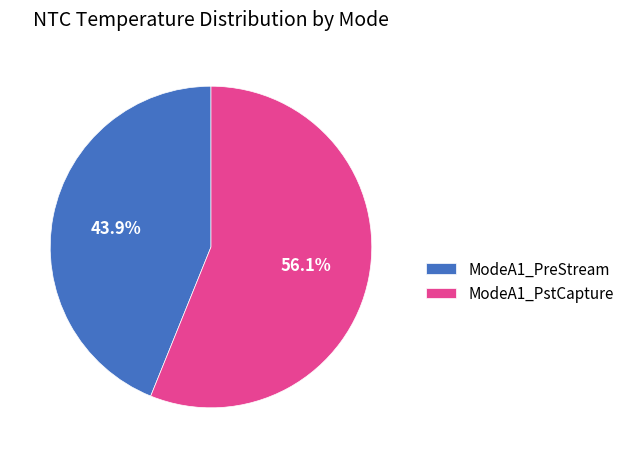

To the nearest percent, what portion does ModeA1_PreStream represent?

44%